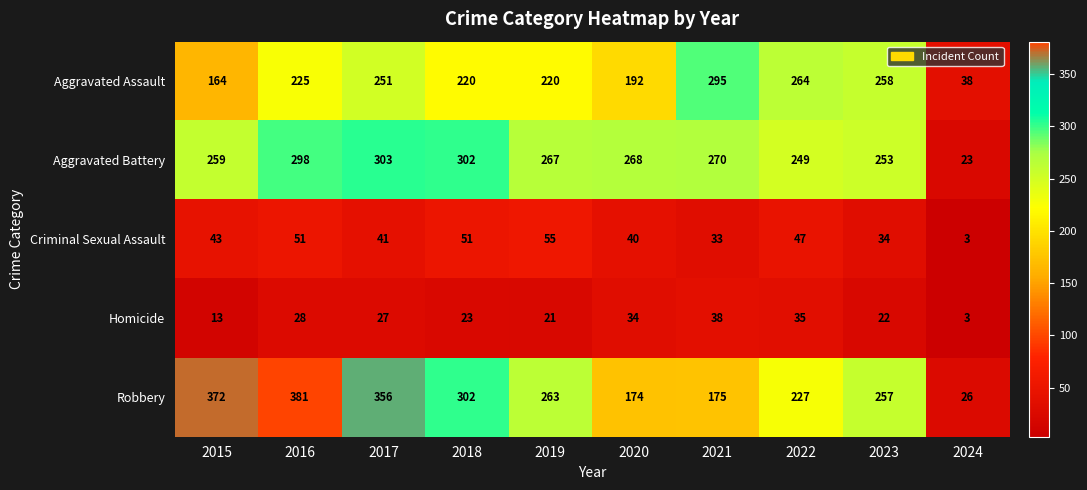

Rank the categories by Robbery value from highest to lowest.

2016, 2015, 2017, 2018, 2019, 2023, 2022, 2021, 2020, 2024